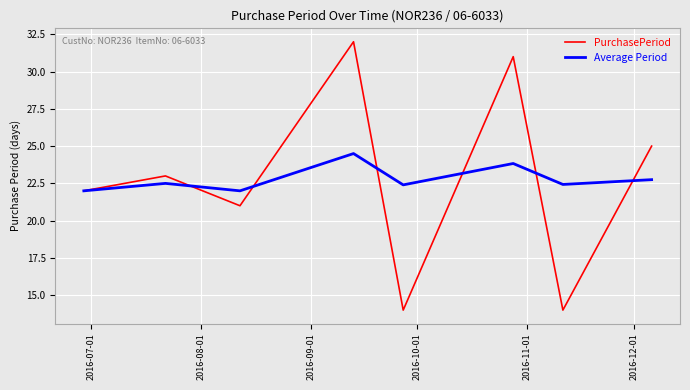

What is the maximum value shown in the chart?

32.0